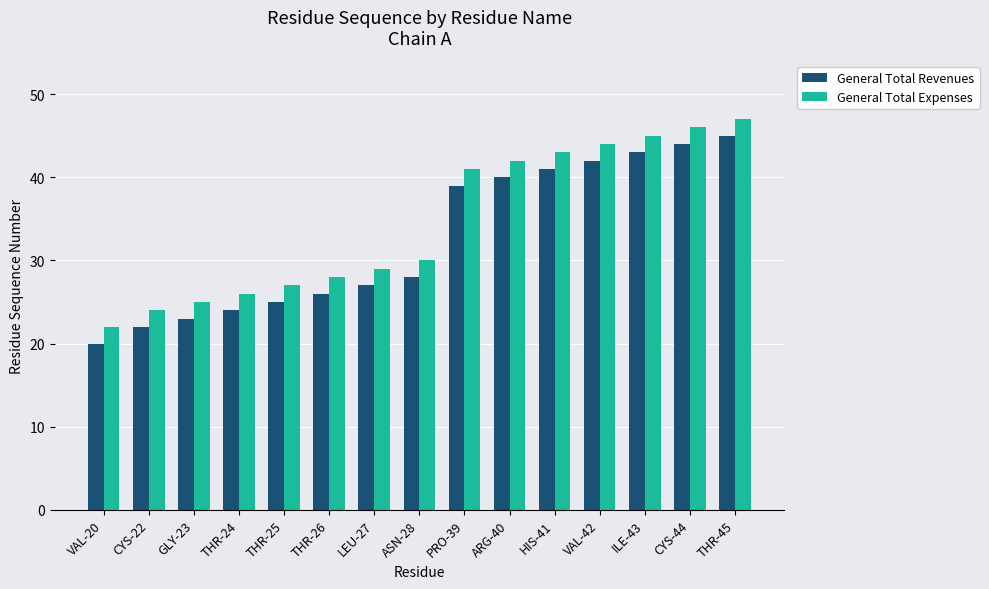

What is the value of the General Total Revenues bar at the 13th from the left?

43